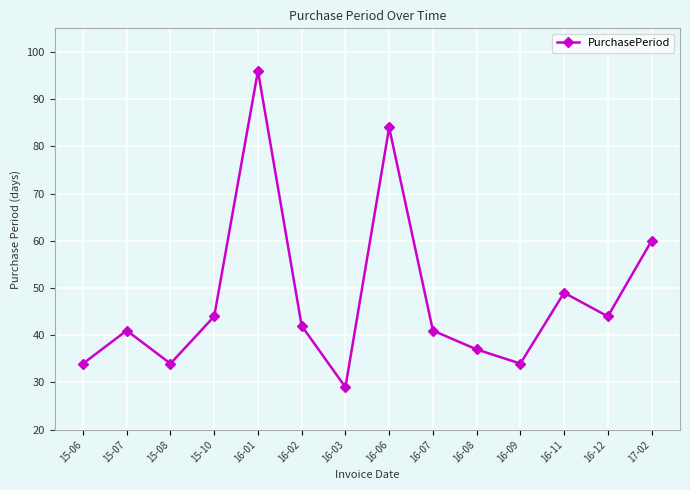

What is the average value?

48